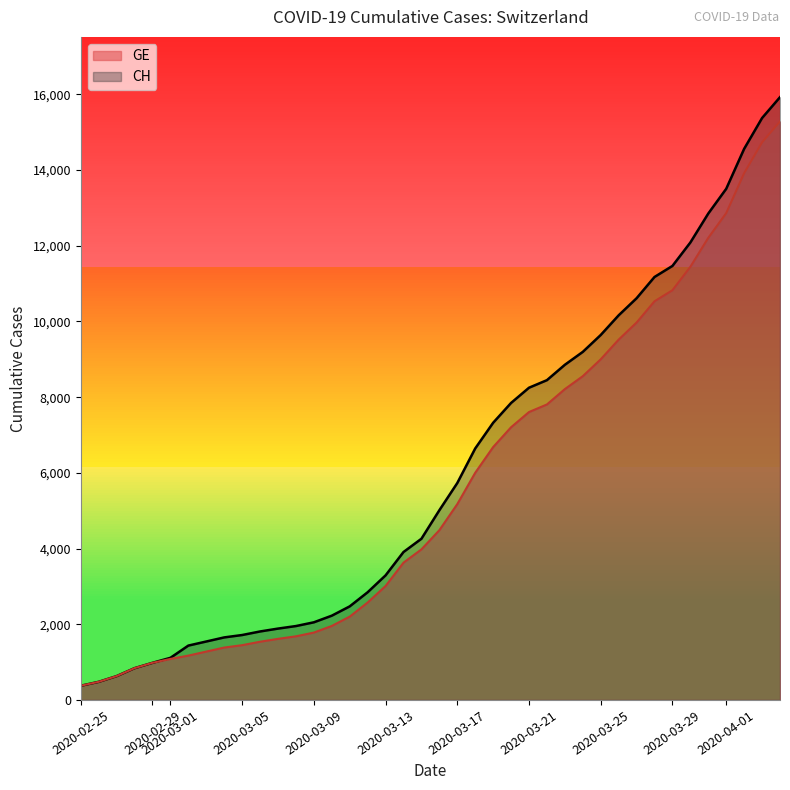

What value does the CH series have at 2020-03-05?

1715